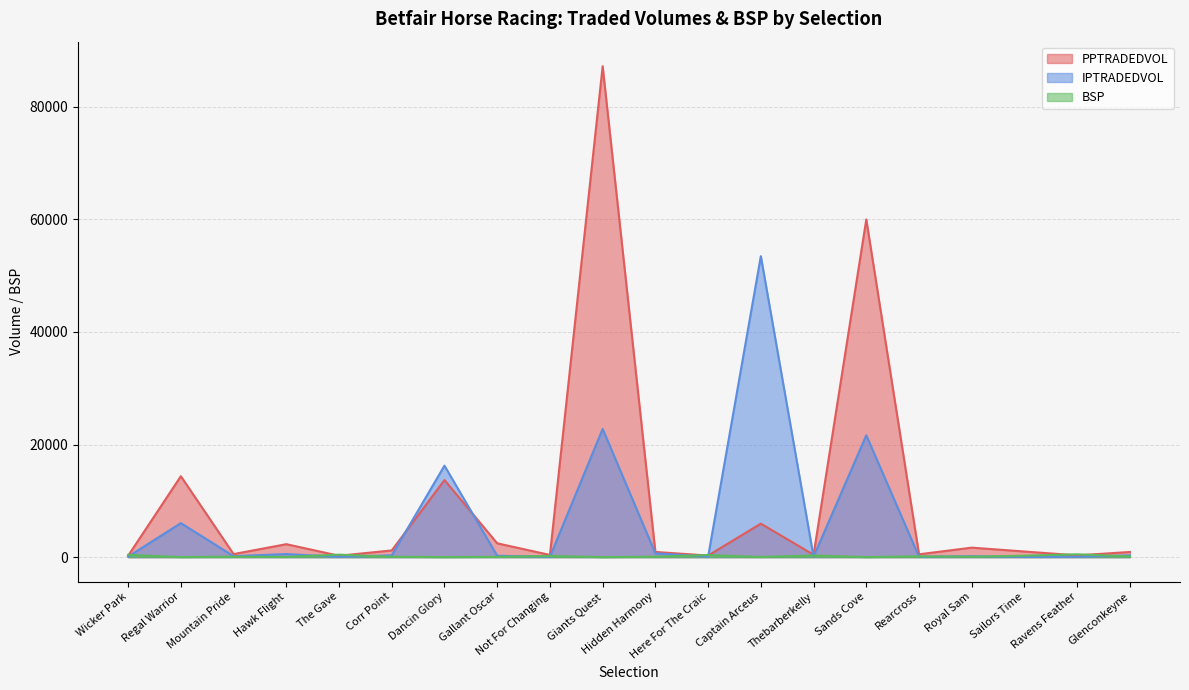

What is the label of the 7th point from the right?

Thebarberkelly